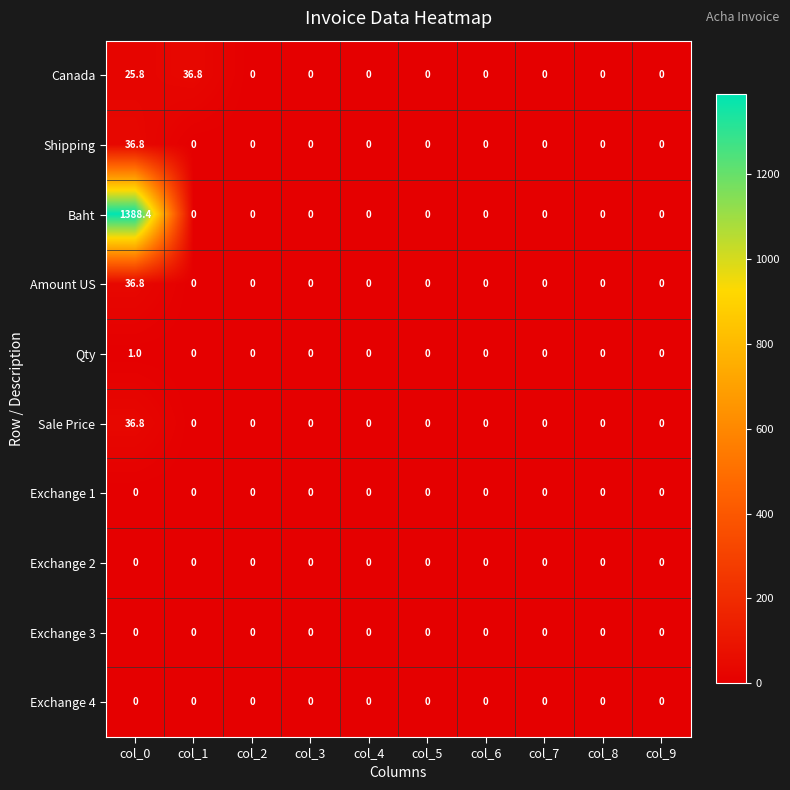

Which series has the largest total across all categories?

Baht